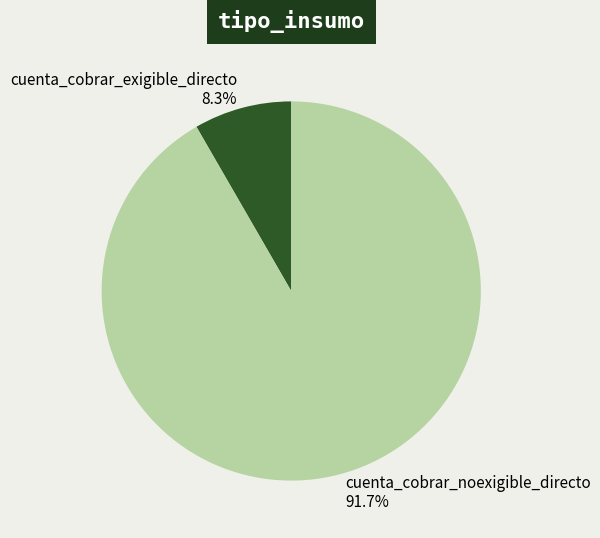

Rank the categories by value from lowest to highest.

cuenta_cobrar_exigible_directo, cuenta_cobrar_noexigible_directo